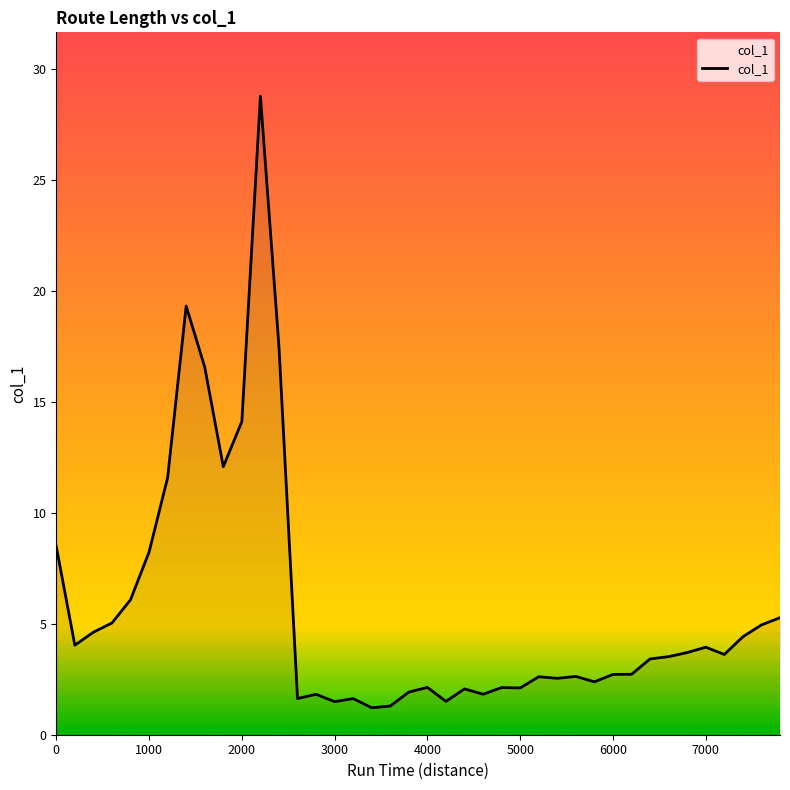

What is the smallest value displayed?

1.2